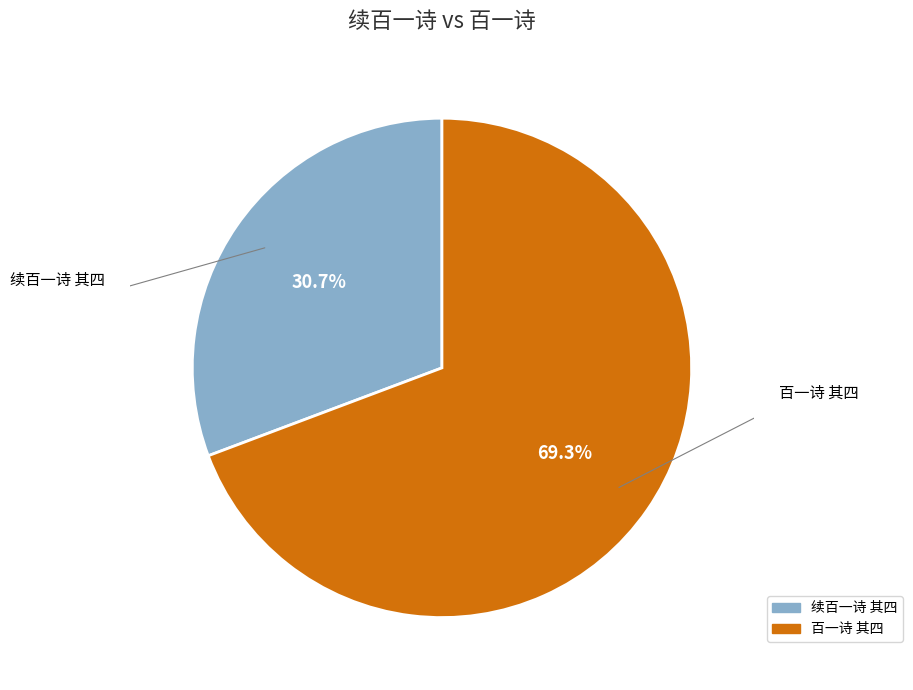

Is it true that 续百一诗 其四 is 31% of the pie?

True